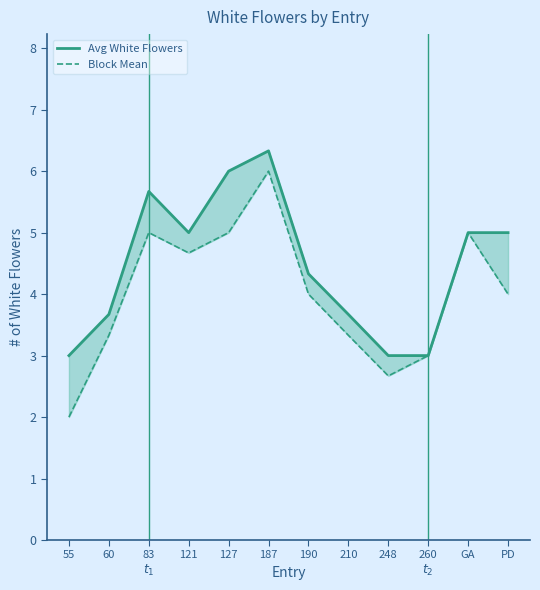

Rank the series by their maximum value, from lowest to highest.

Block Mean, Avg White Flowers